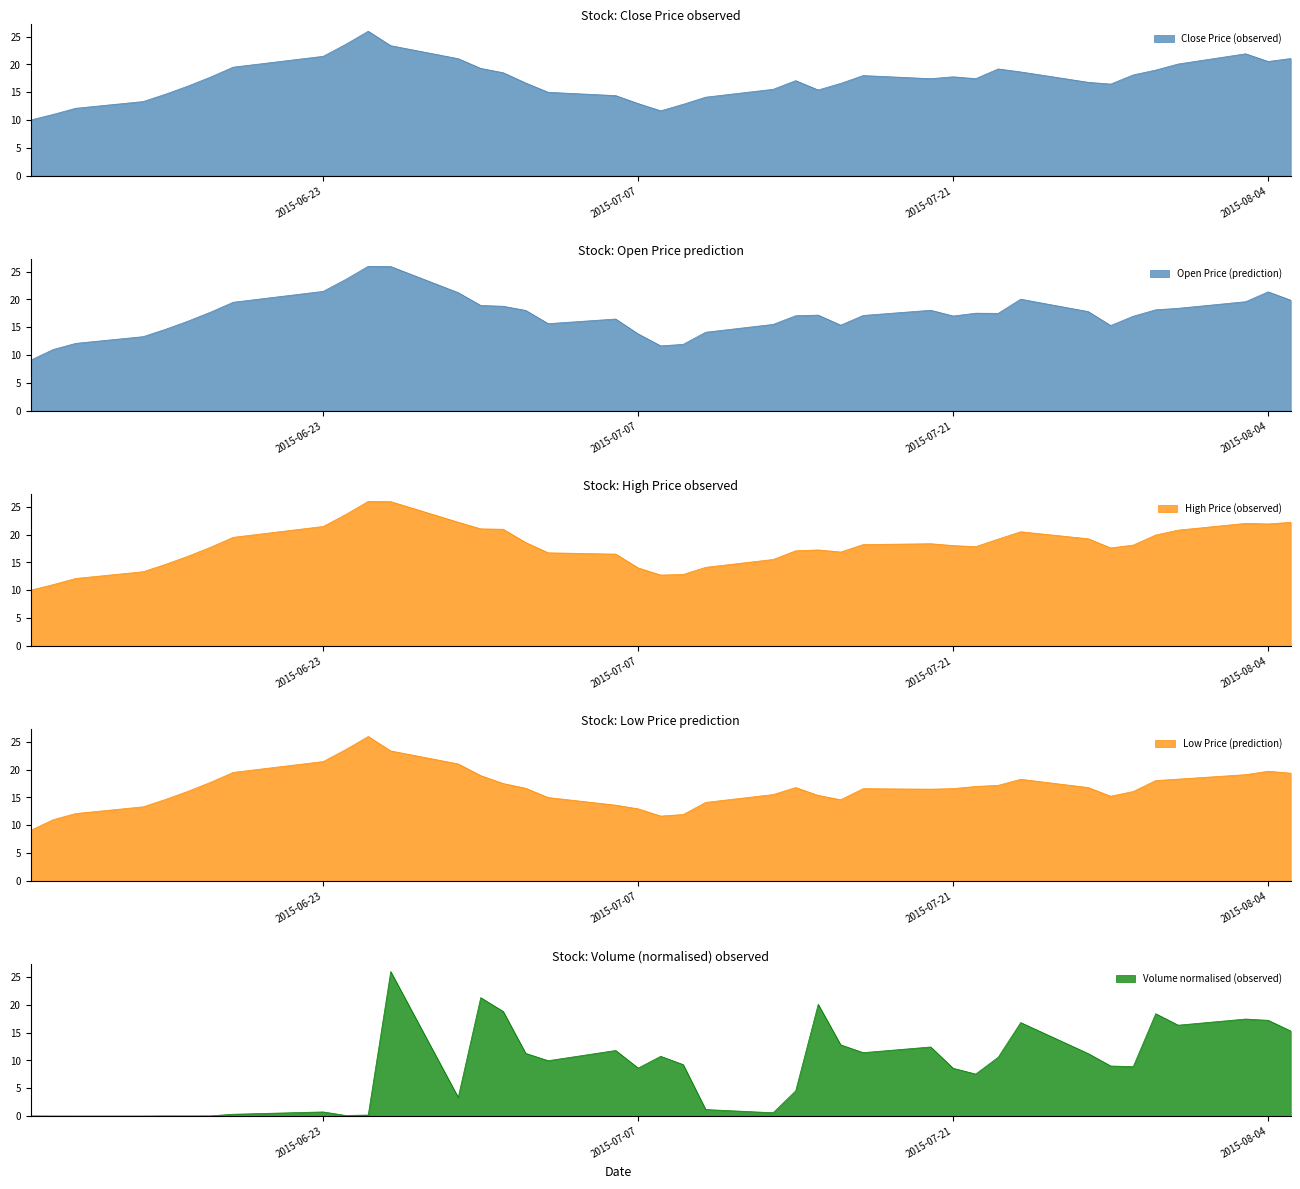

Is it true that high equals 39.2 at 2015-08-04?

False